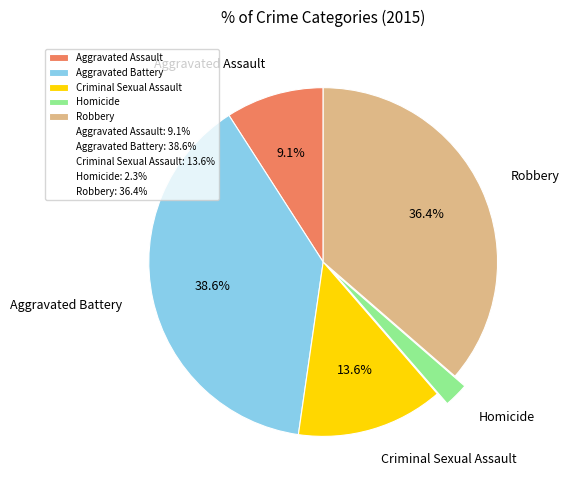

Which has a higher value, Aggravated Assault or Robbery?

Robbery